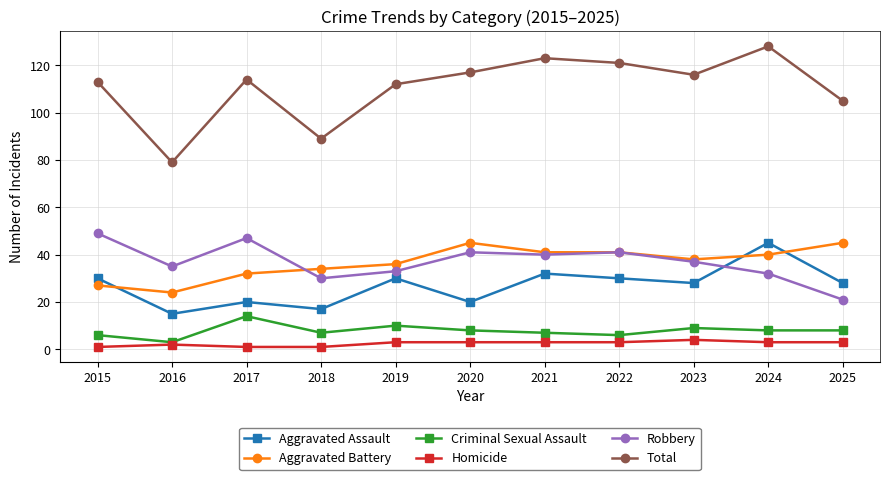

True or false: Criminal Sexual Assault and Aggravated Battery cross at least once.

False